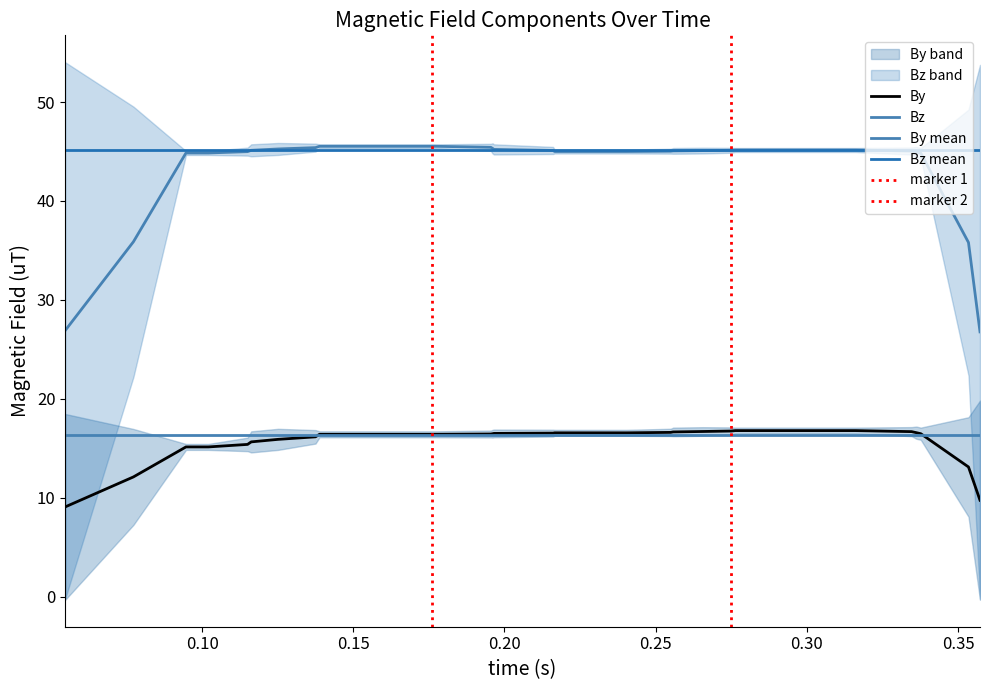

Is this an area chart (filled region under the line)?

No